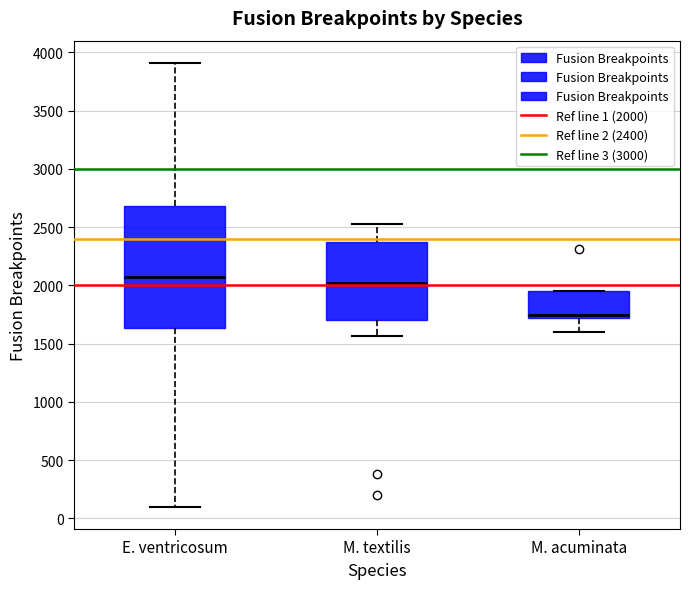

Reading left to right, read every box against the y-axis: the position of its median line, the range the box covers, and the ends of its whiskers. The values are not printed on the chart, so give them approximately, as read against the axis.

E. ventricosum: median 2050, box 1650 to 2700, whiskers 100 to 3900
M. textilis: median 2000, box 1700 to 2400, whiskers 1550 to 2550
M. acuminata: median 1750, box 1700 to 1950, whiskers 1600 to 1950